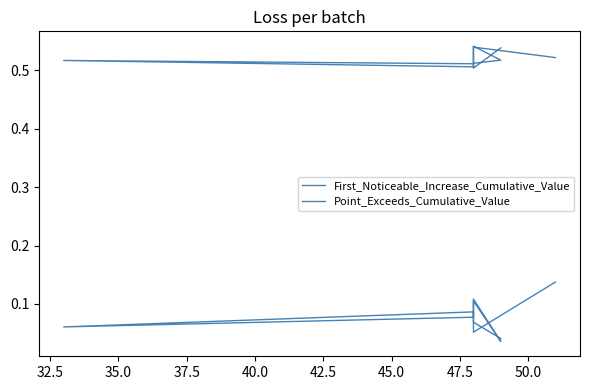

Which has a higher value, 47.5 or 42.5?

42.5